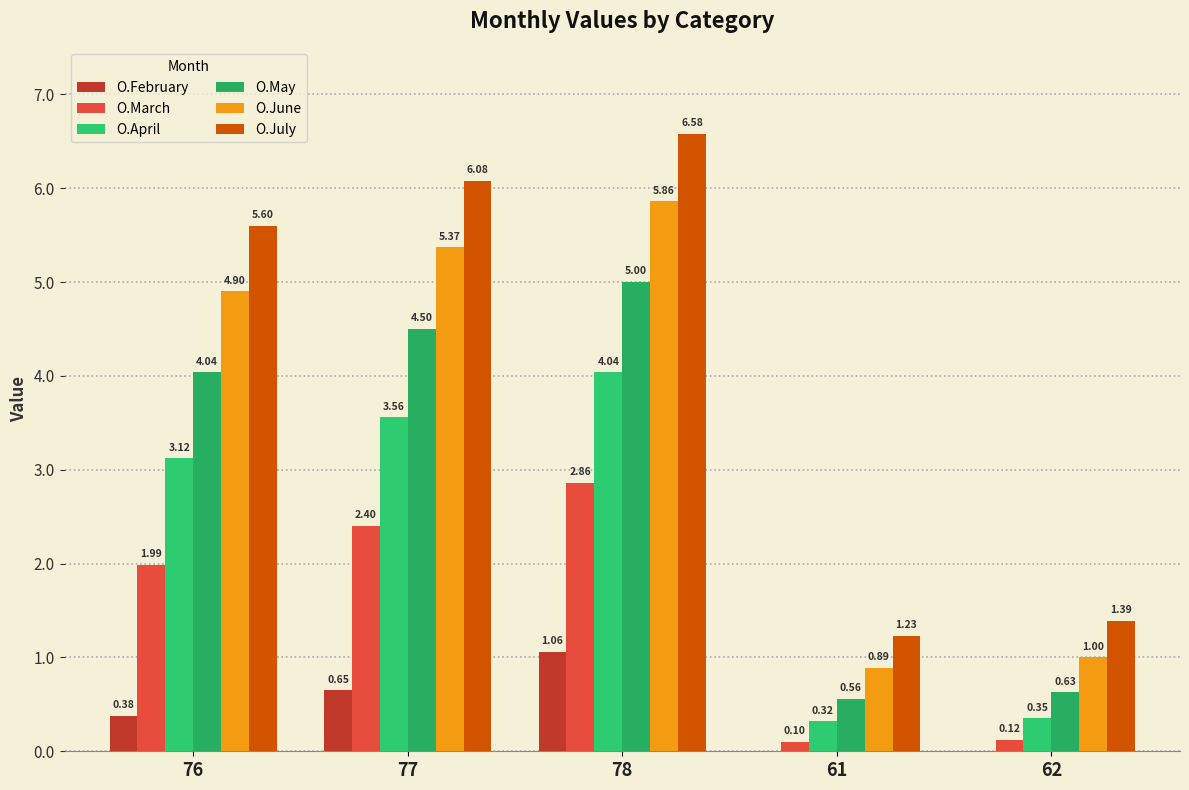

Are the bars horizontal?

No